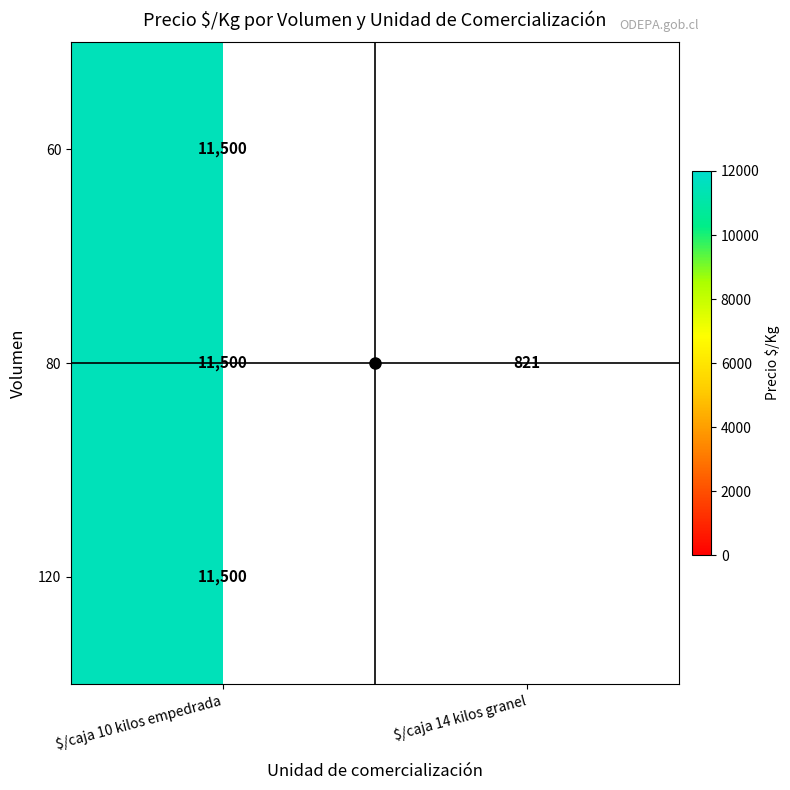

How many data points does each series have?

2